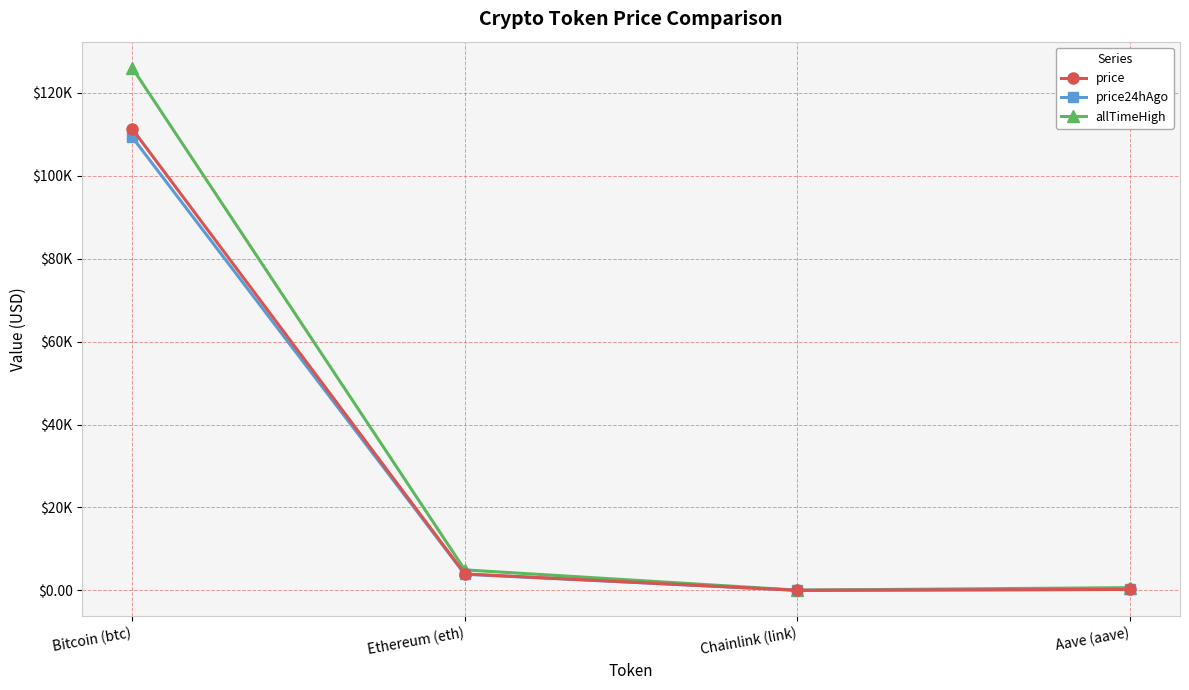

What is the sum of the price24hAgo values at Aave (aave) and Chainlink (link)?

239.3